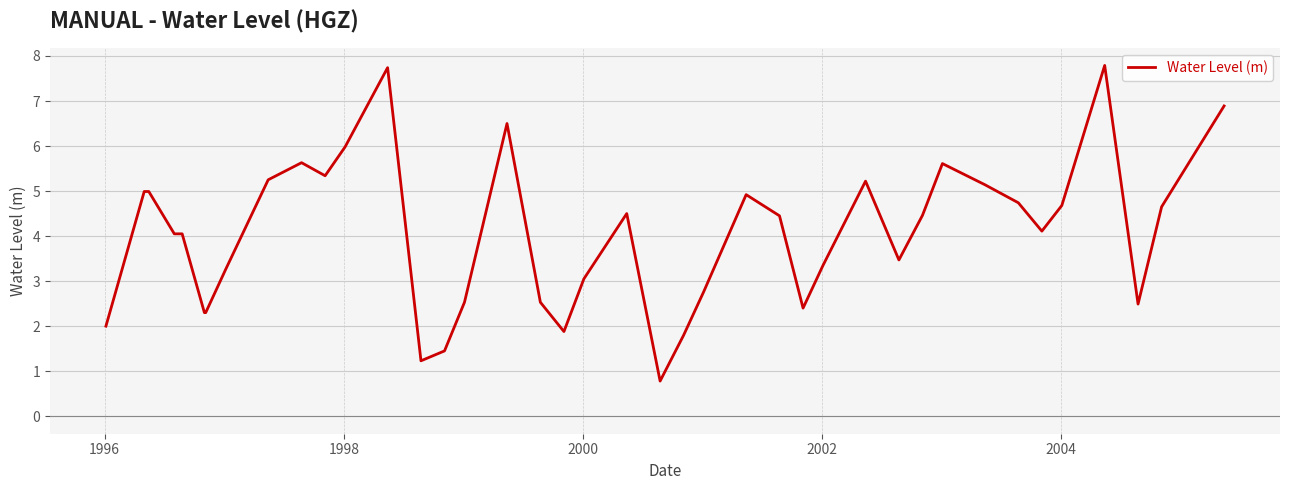

What is the greatest value displayed?

7.8